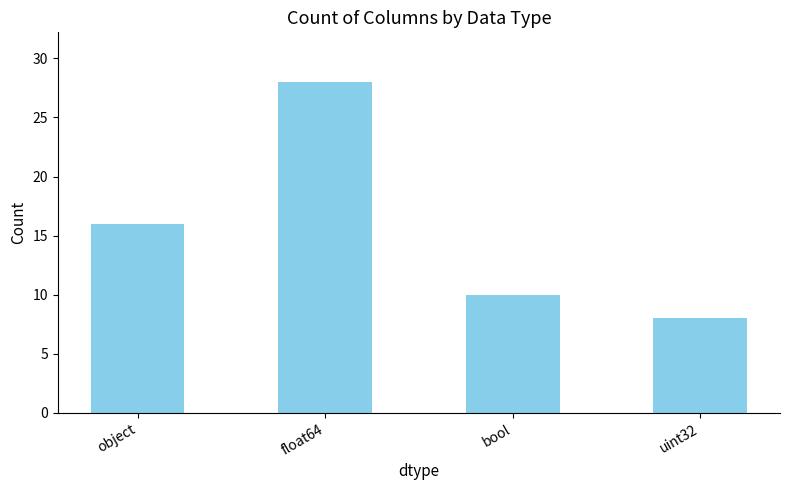

Which label corresponds to the smallest value in the chart?

uint32